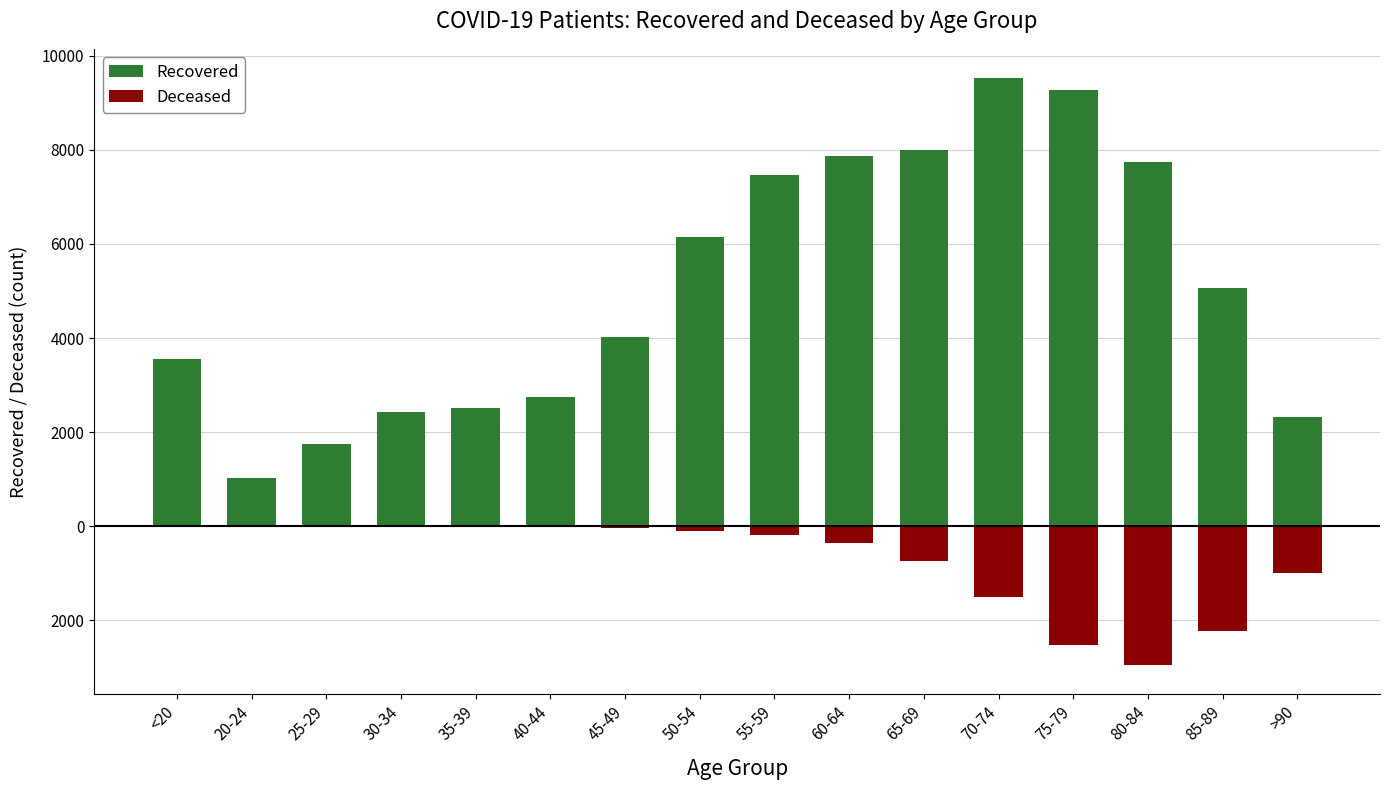

What is the difference between the Recovered values at 80-84 and 50-54?

1596